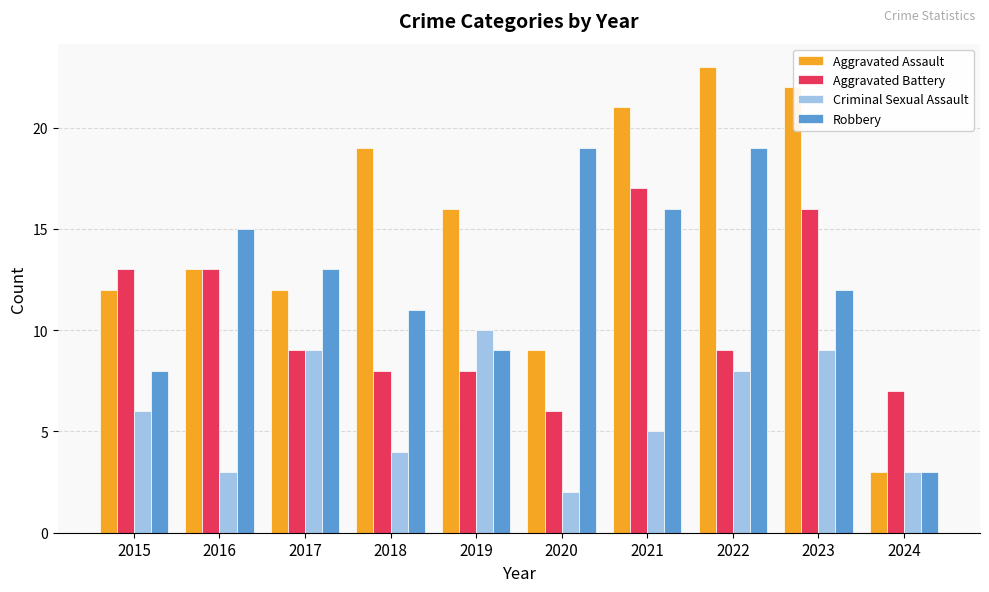

What is the sum of the Aggravated Assault values at 2021 and 2018?

40